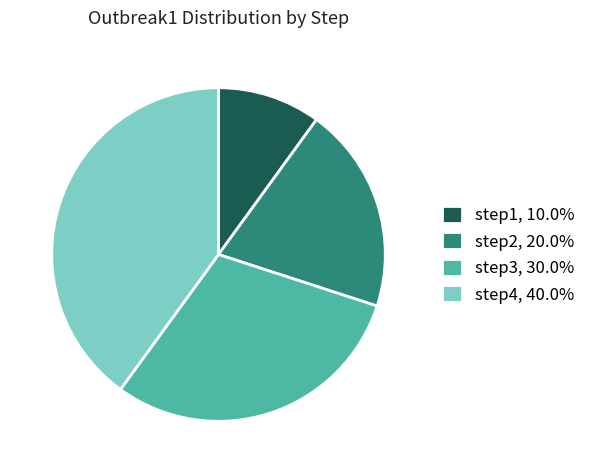

How many slices are in this pie chart?

4